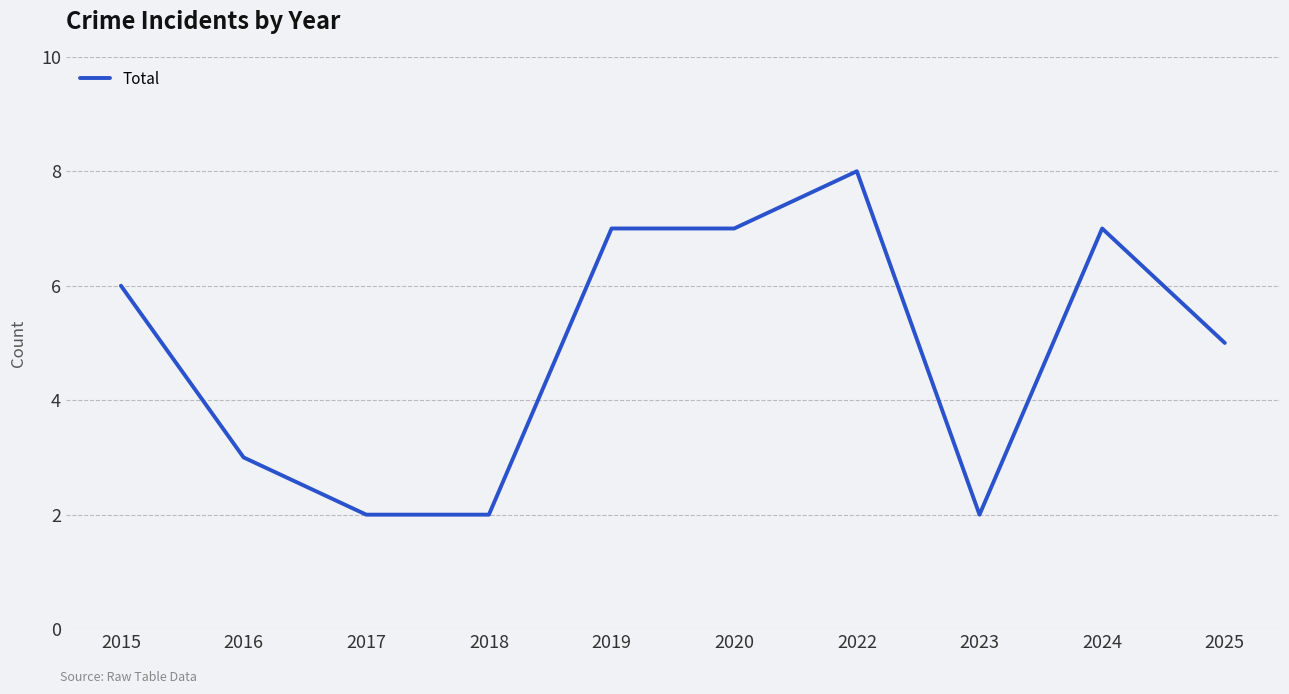

What is the difference between the second highest and minimum values?

5